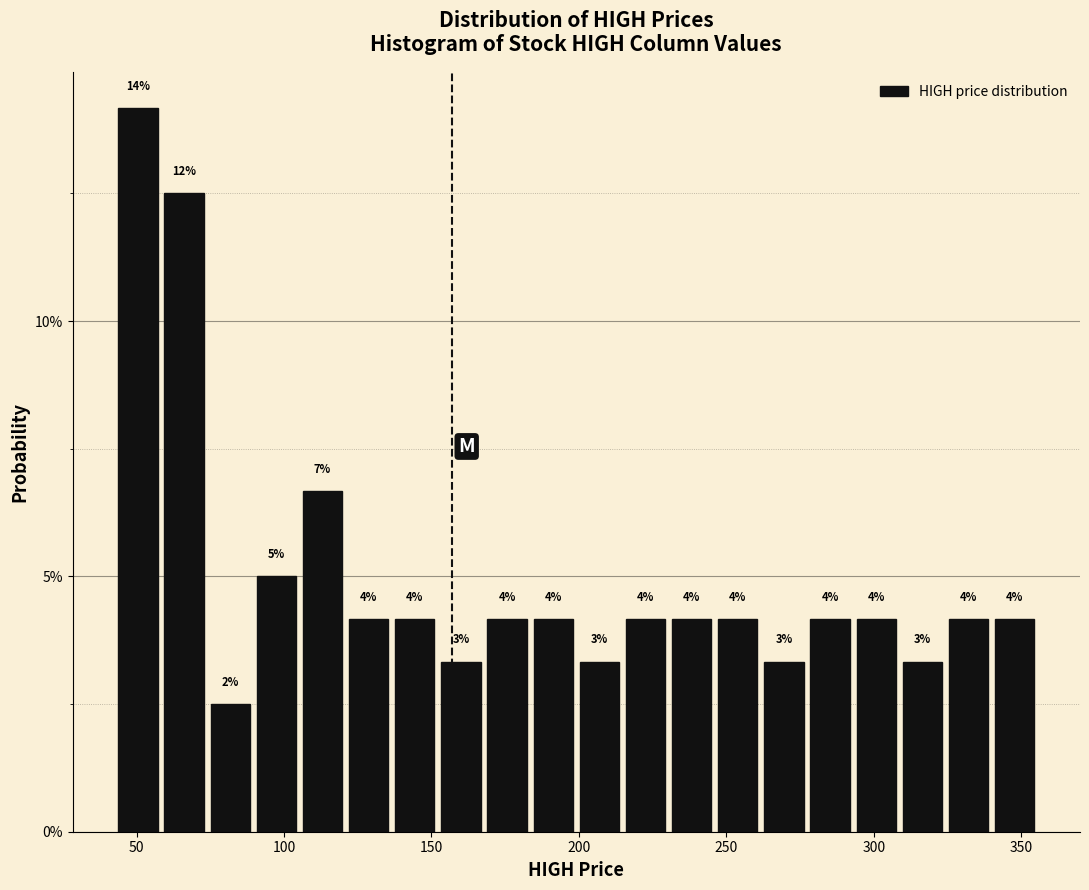

Around what value on the x-axis is the tallest bar? Give the approximate position of its centre, as read against the axis.

50